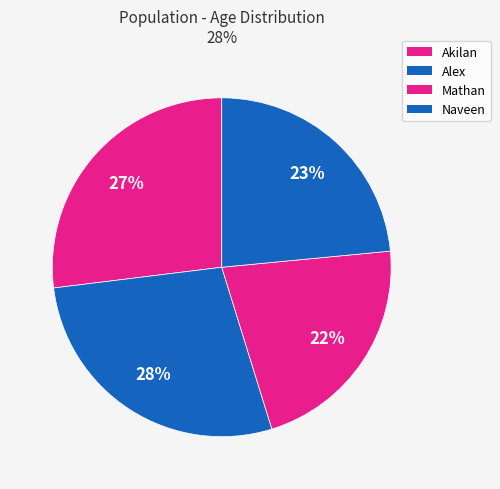

To the nearest percent, what is the combined percentage of Akilan and Mathan?

49%